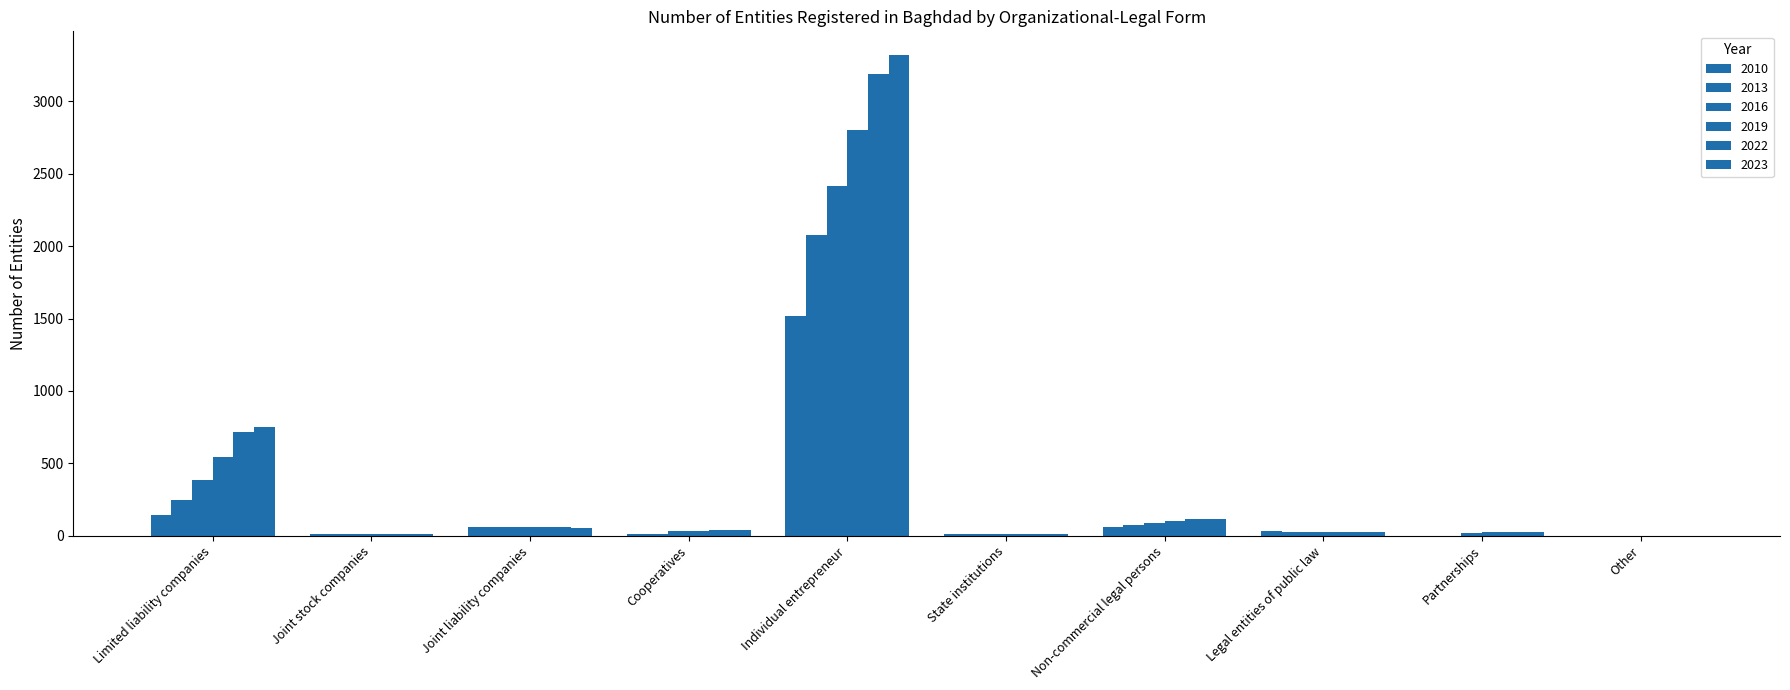

What is the average value of the 2022 series?

420